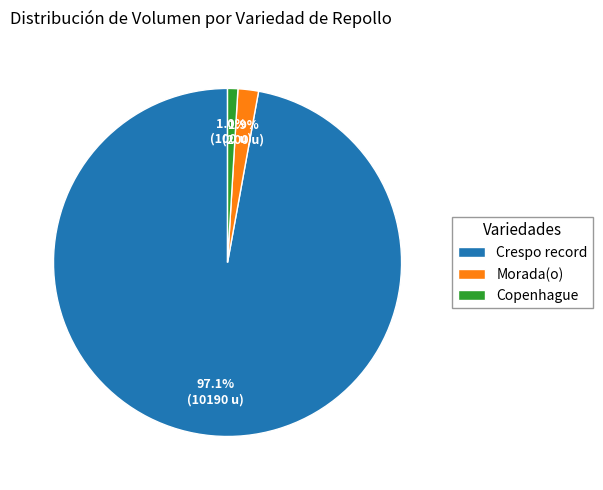

Rank the categories by value from highest to lowest.

Crespo record, Morada(o), Copenhague